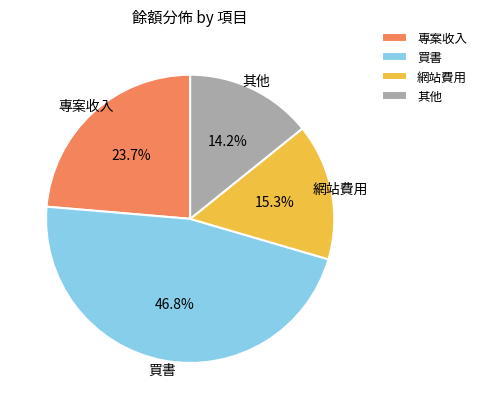

What percentage is NOT represented by 買書?

53.2%